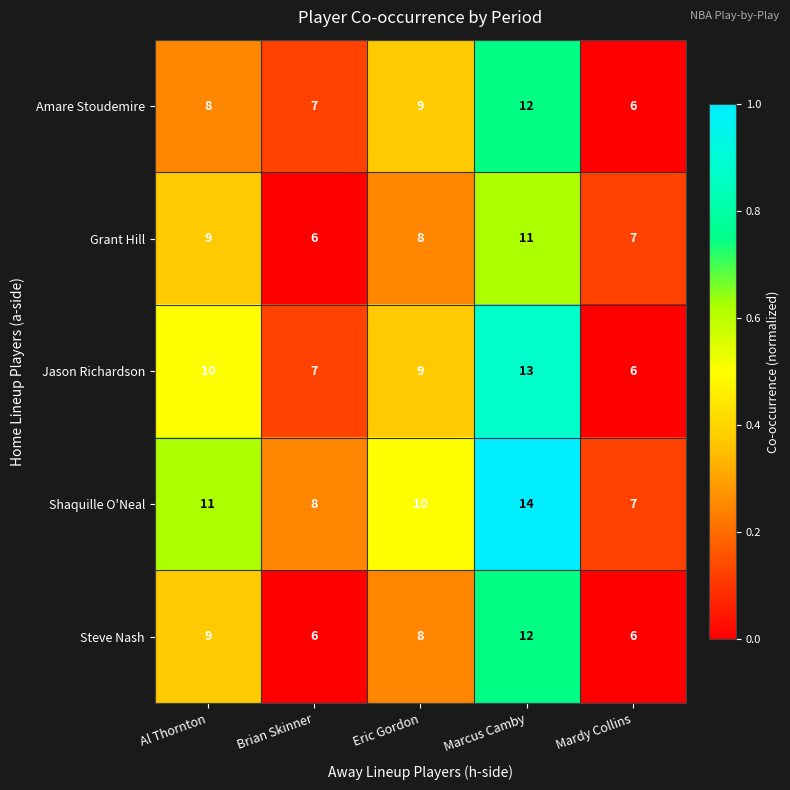

Which series has the largest total across all categories?

Shaquille O'Neal